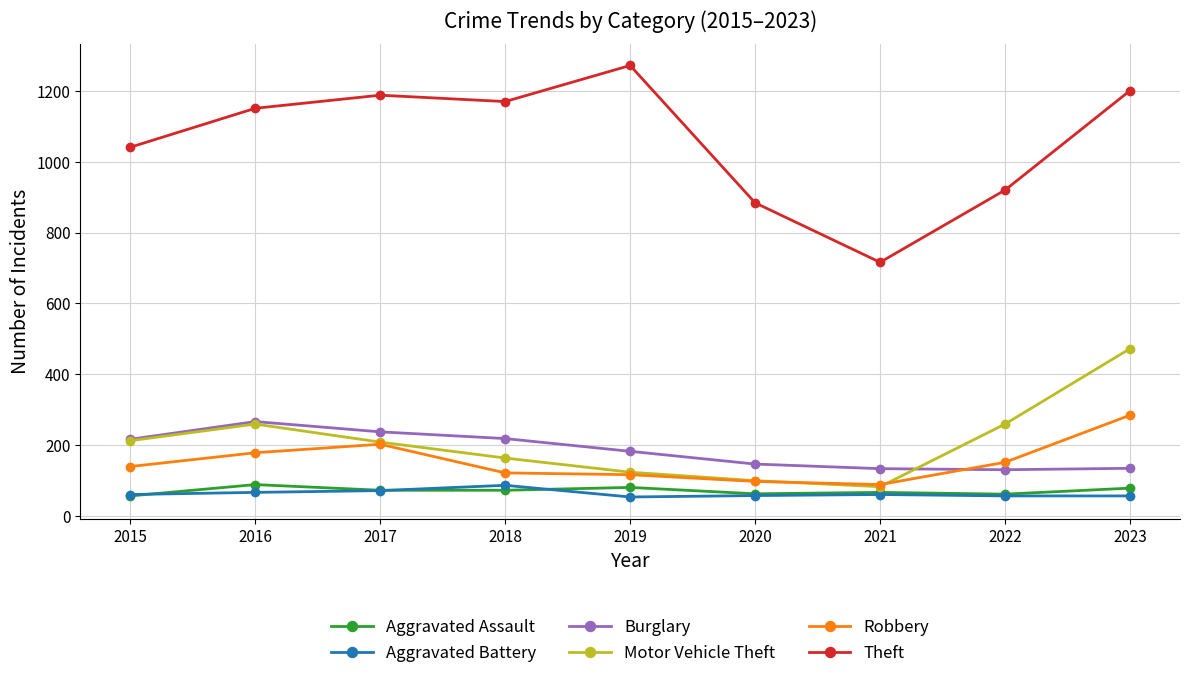

What is the minimum value for Robbery?

88